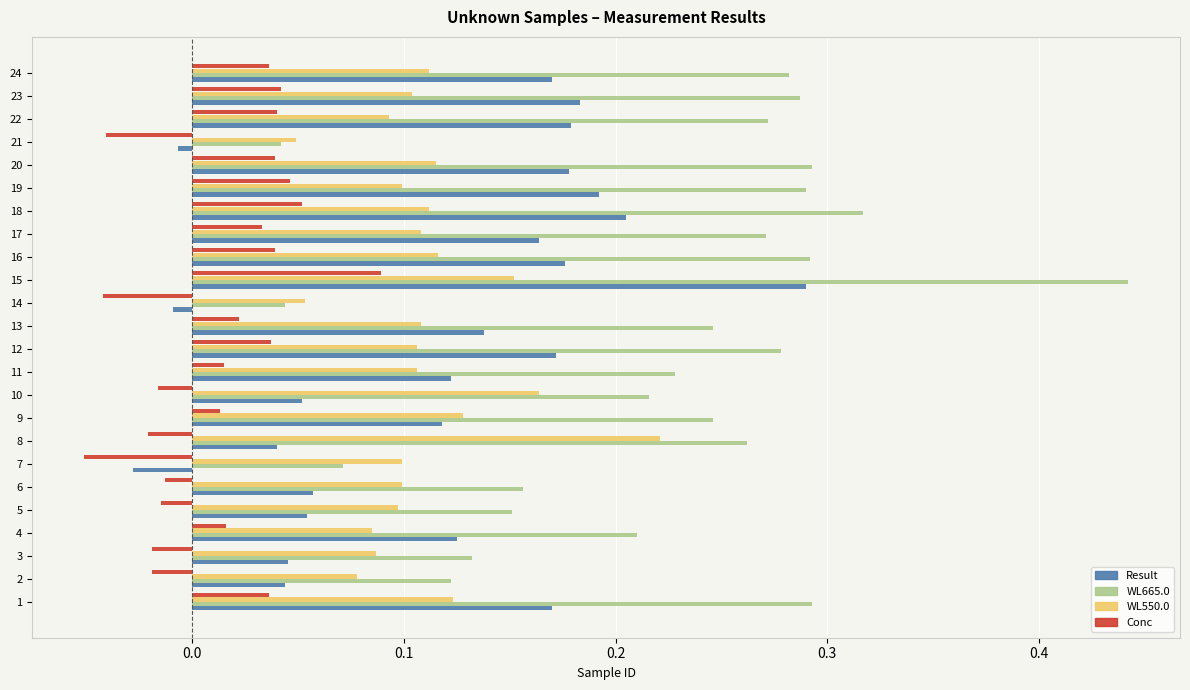

Between 6 and 21, which series saw the biggest shift?

WL665.0